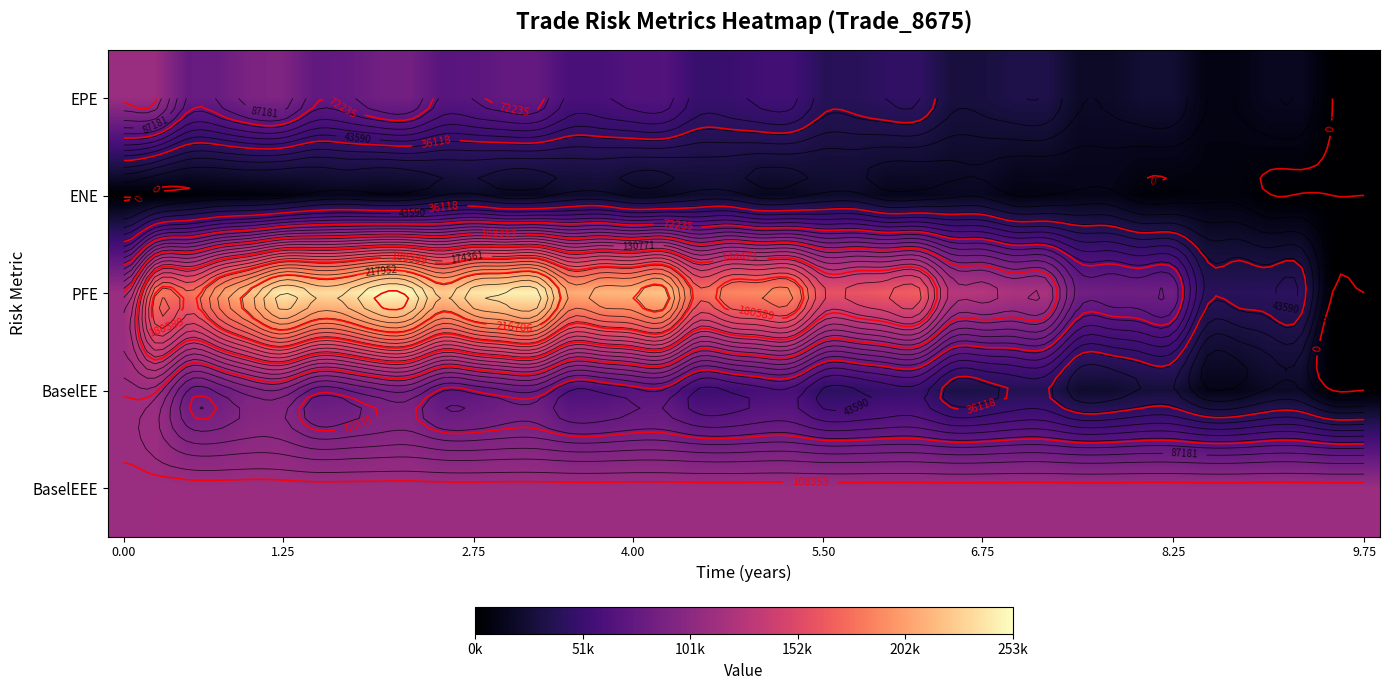

Rank the series at 2.75 from highest to lowest value.

PFE, BaselEEE, BaselEE, EPE, ENE